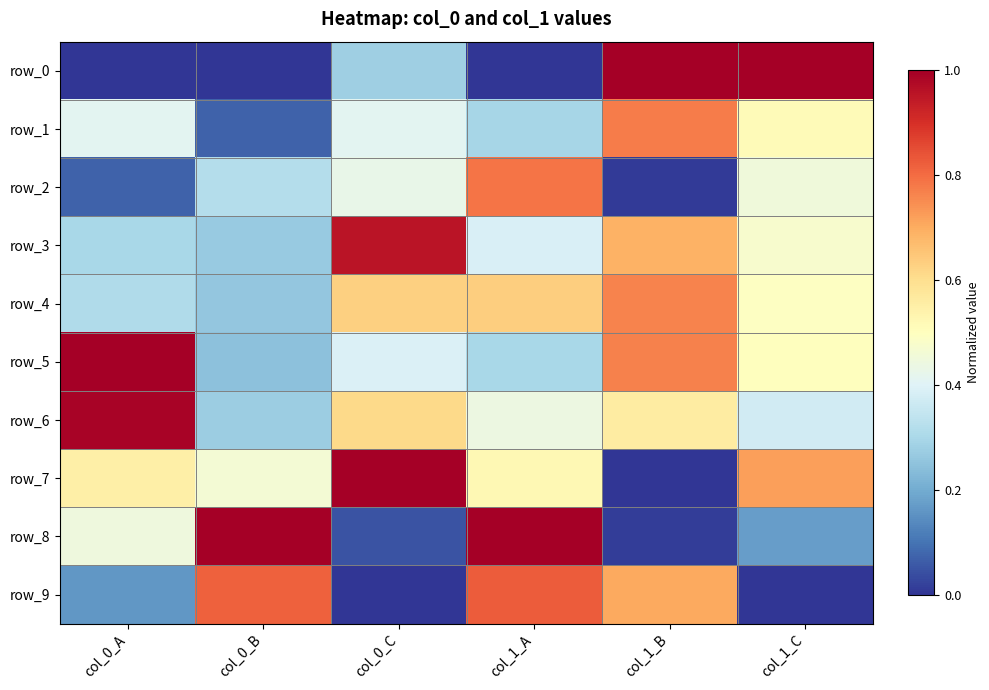

How many data points does each series have?

6